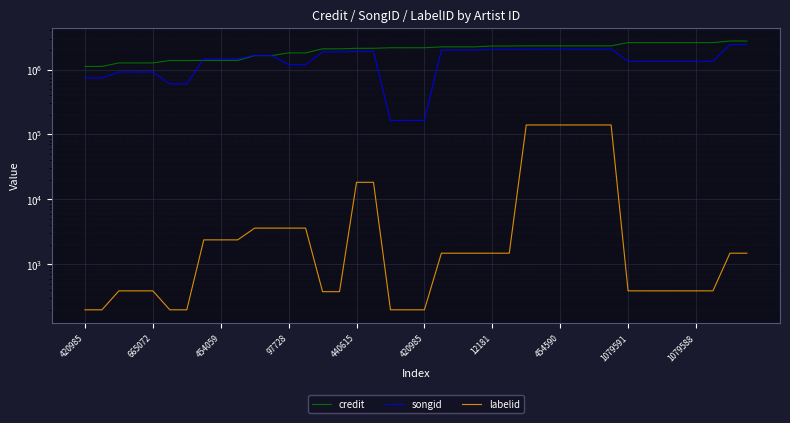

The value of credit at 97728 is 1852386. True or false?

False